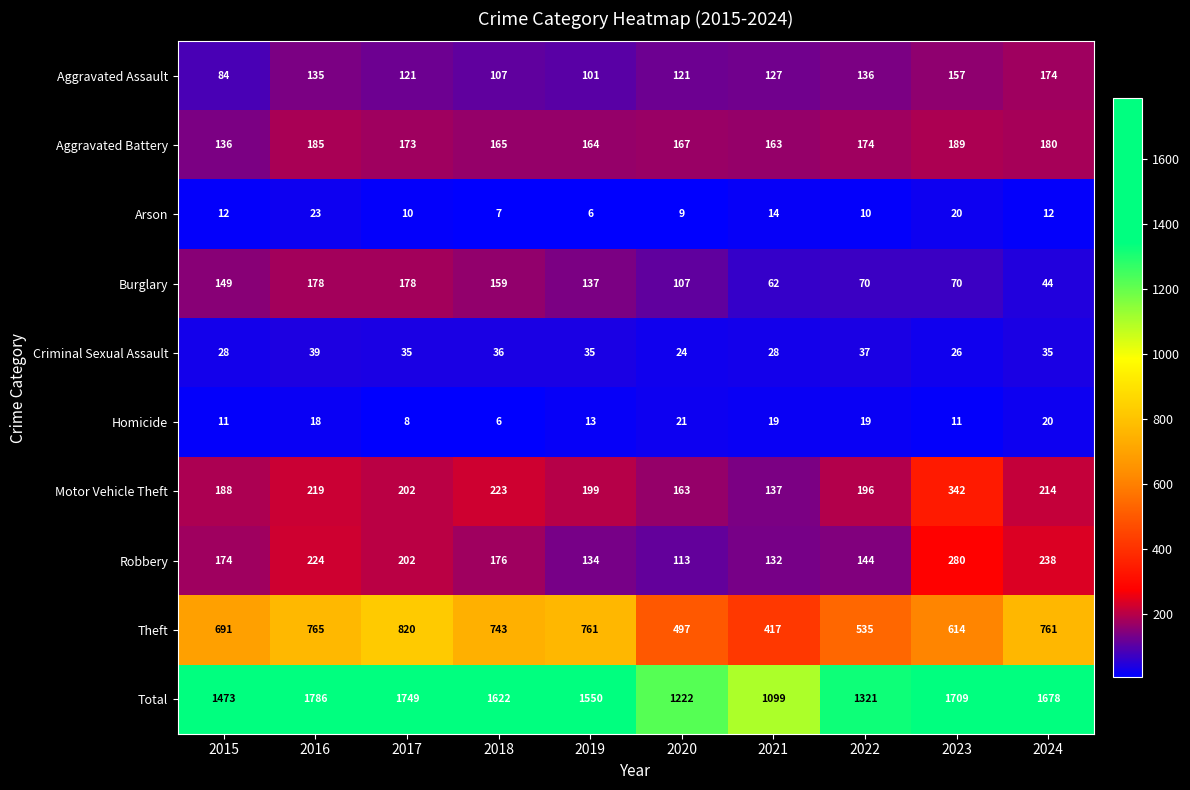

At which category is the sum across all series the highest?

2016